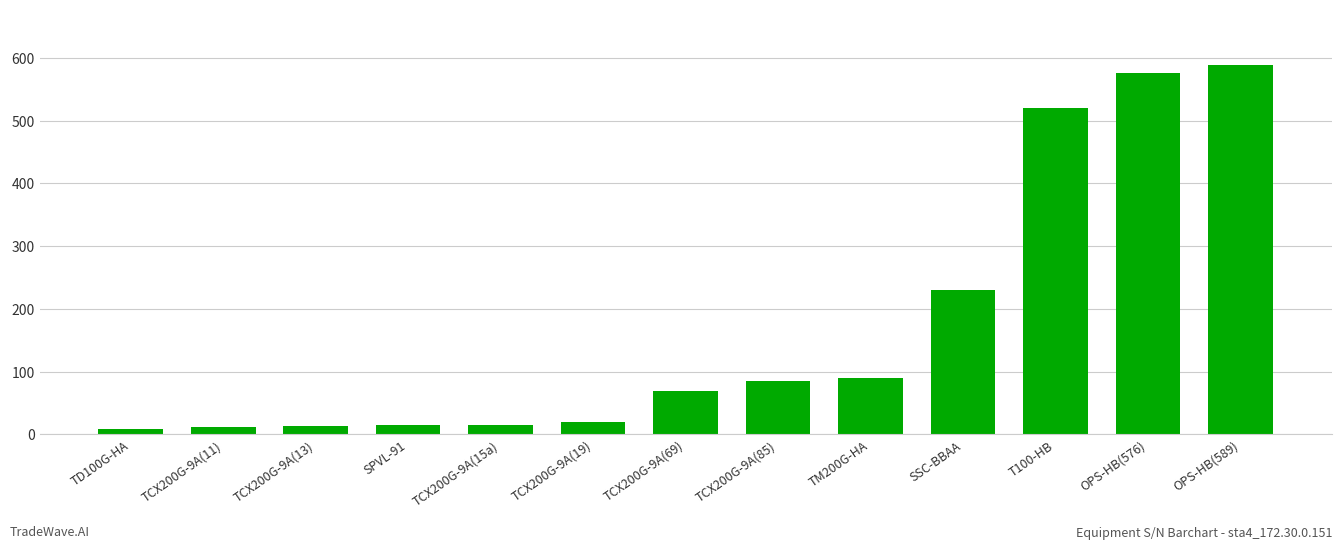

What is the sum of the values at TCX200G-9A(11) and TM200G-HA?

100